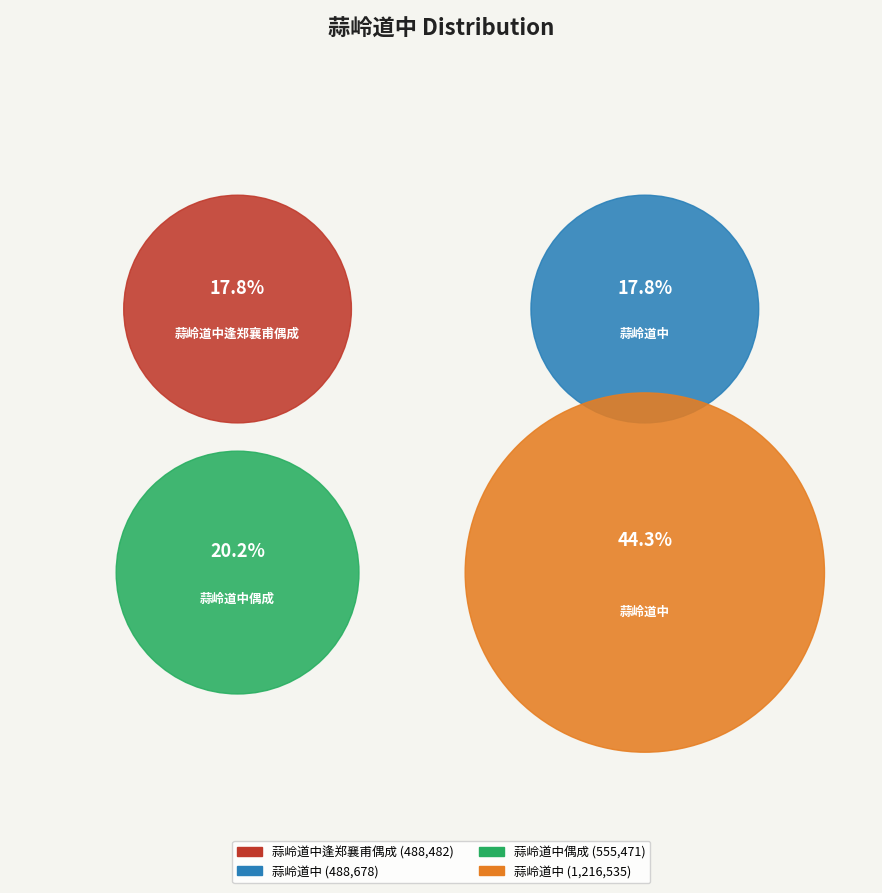

What portion of the pie excludes 蒜岭道中?

55.7%